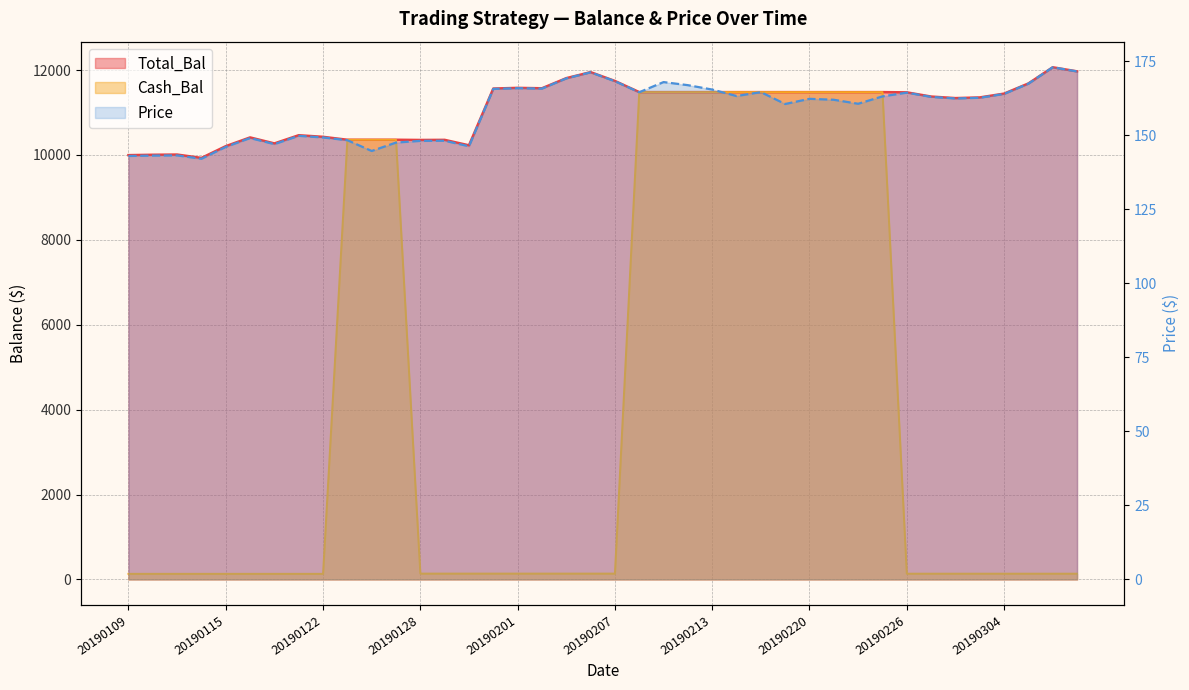

What is the average value of the Price series?

158.2